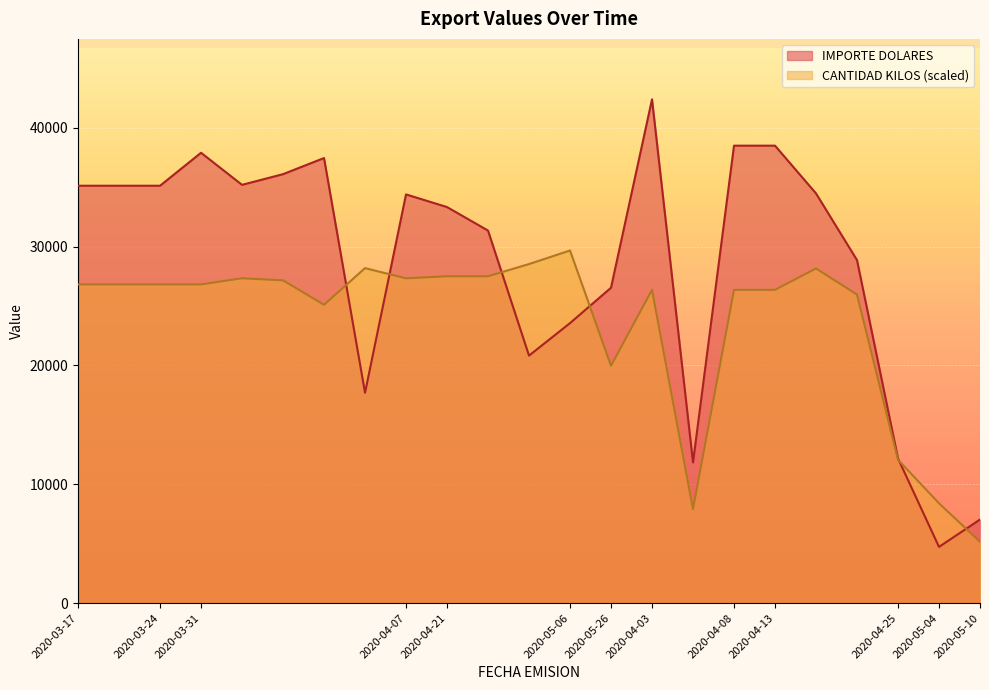

What is the smallest value displayed?

4734.9